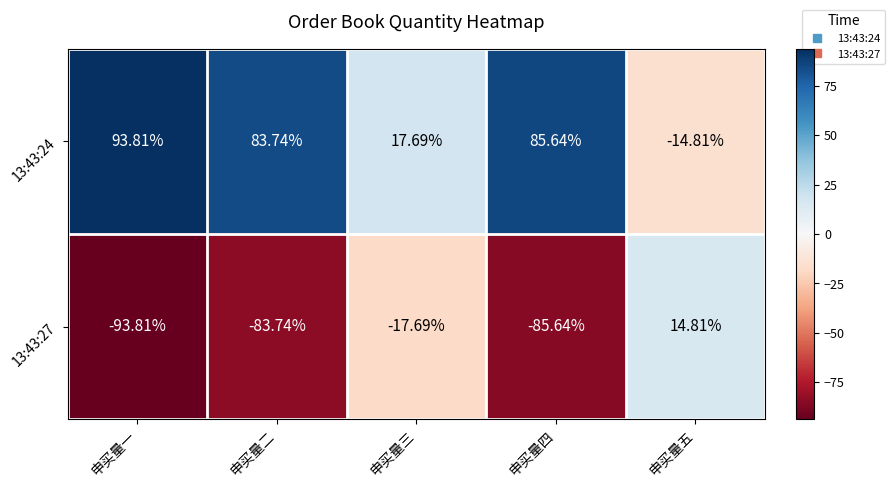

Which category has the lowest value in the 13:43:24 series?

申买量五